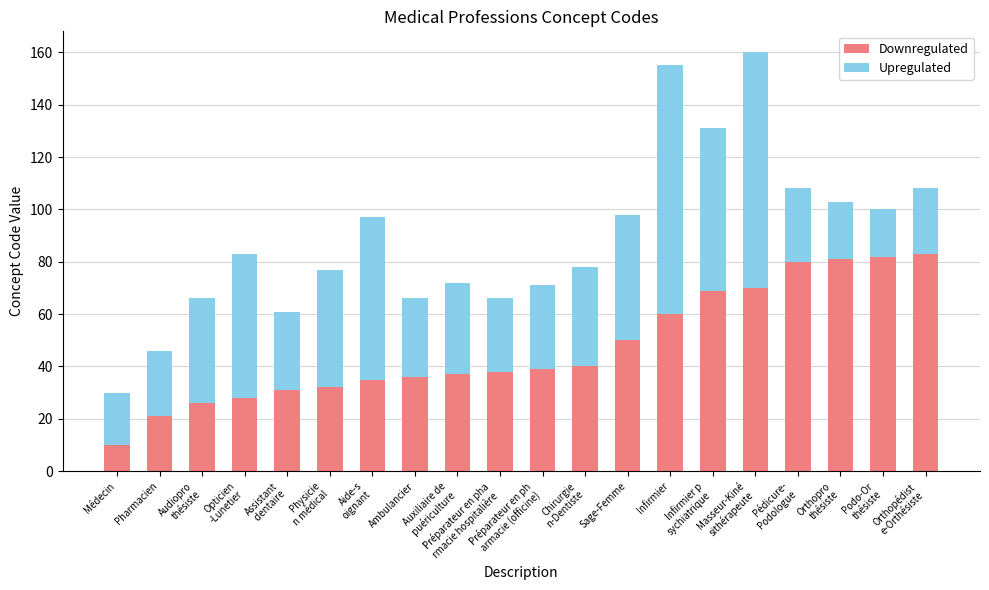

Does the chart contain any negative values?

No